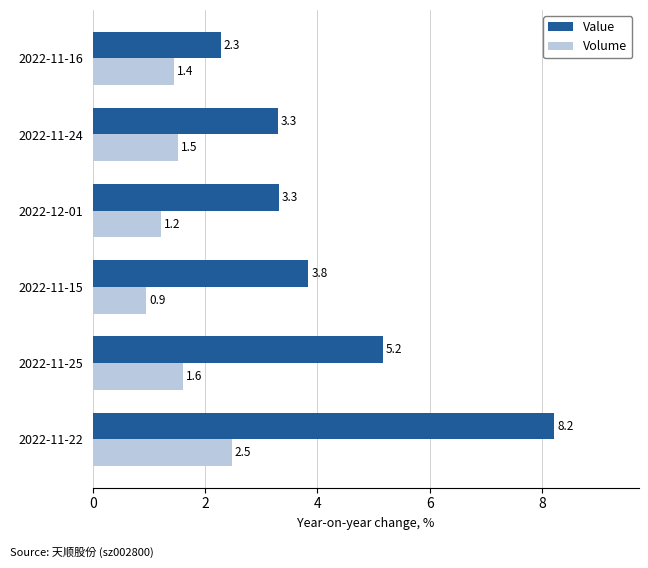

What is the difference between the maximum and second lowest values in the Value series?

4.9